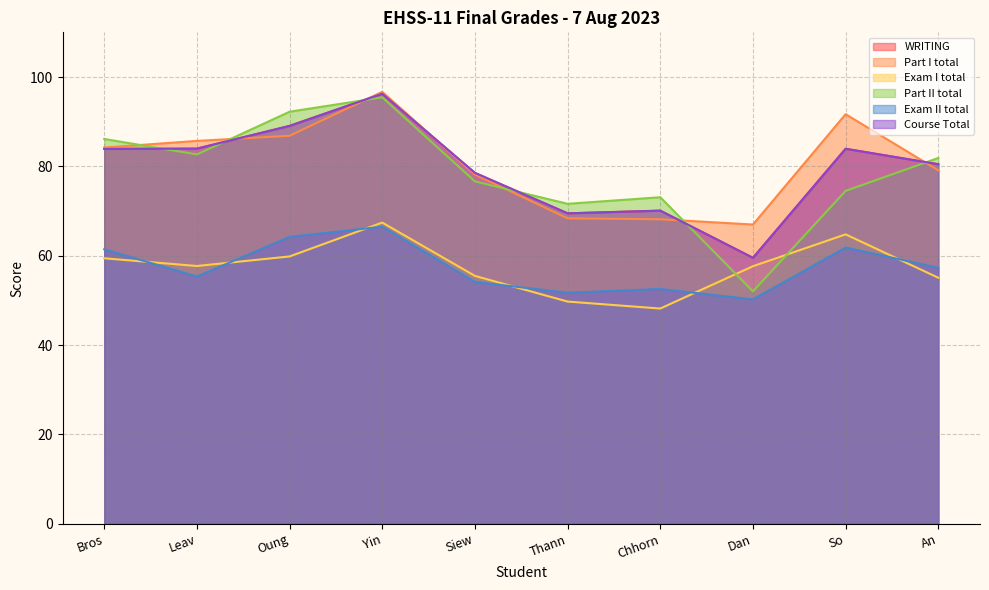

After their last crossing, which series has the higher values: Part I total or Part II total?

Part II total